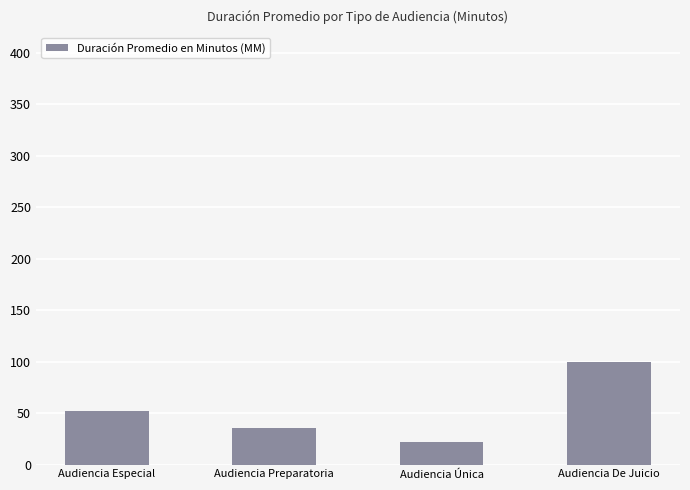

Reading right to left, transcribe all the data shown in this chart.

100	22	36	52